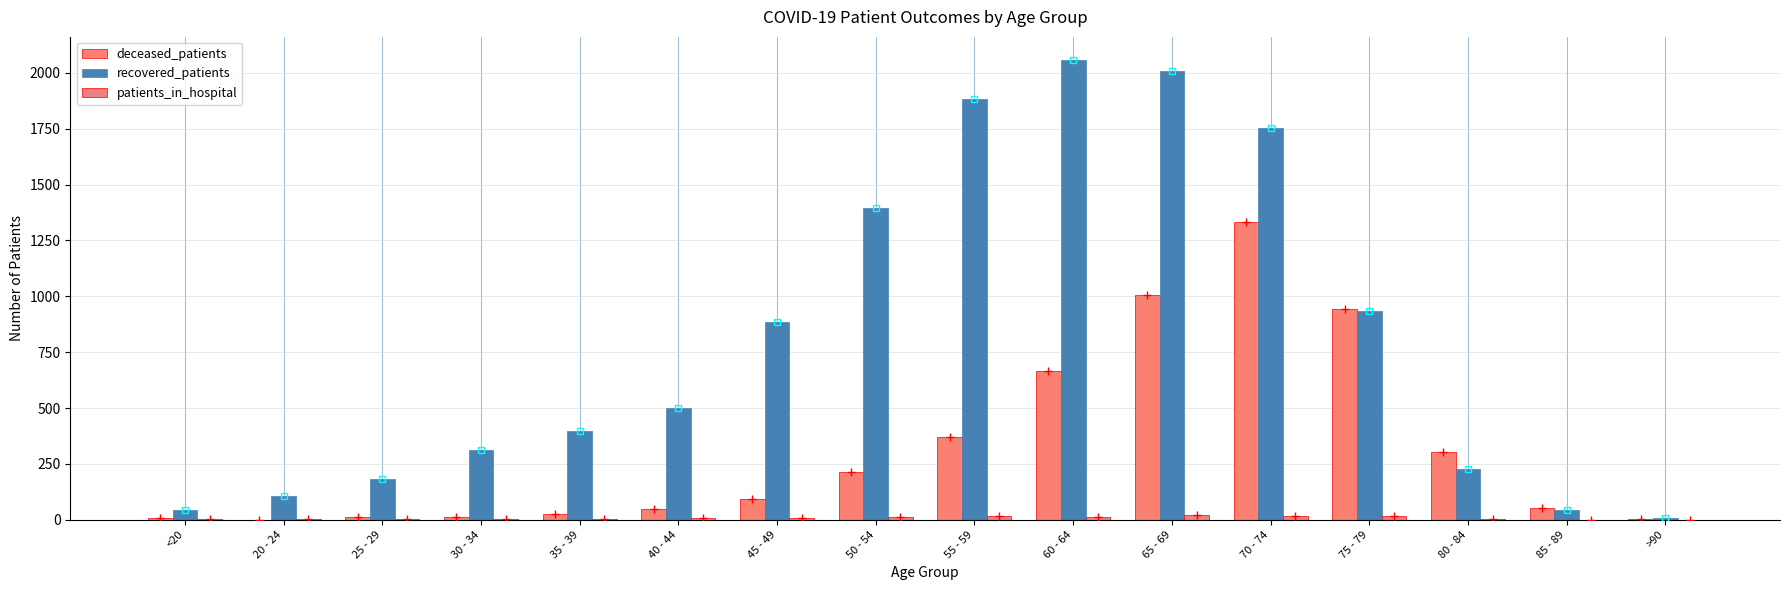

Count the number of categories in the chart.

16